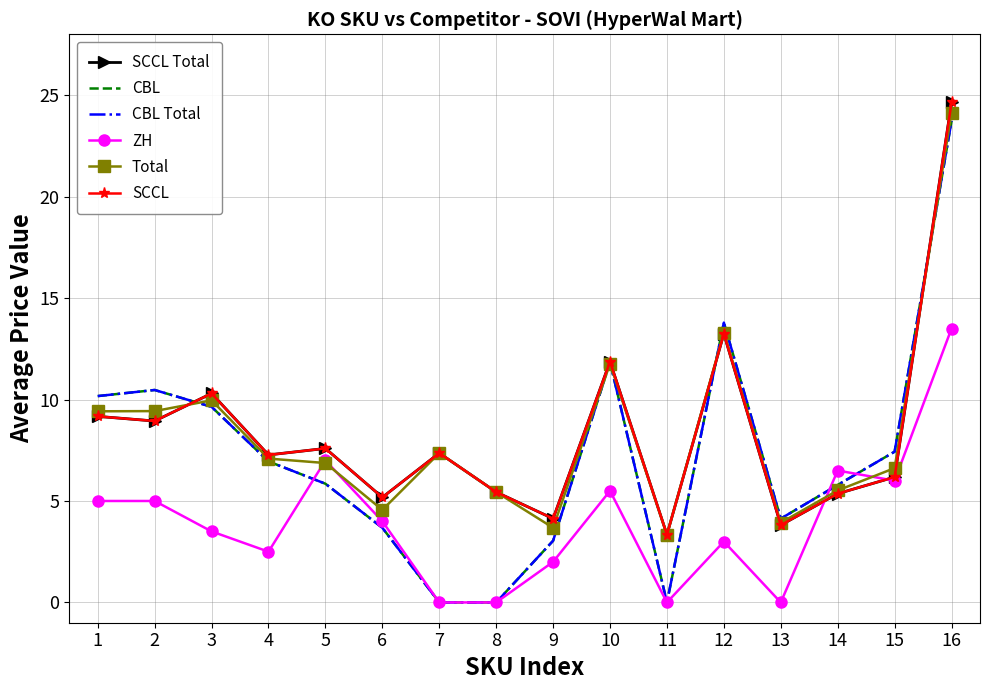

How many lines are shown in the chart?

6